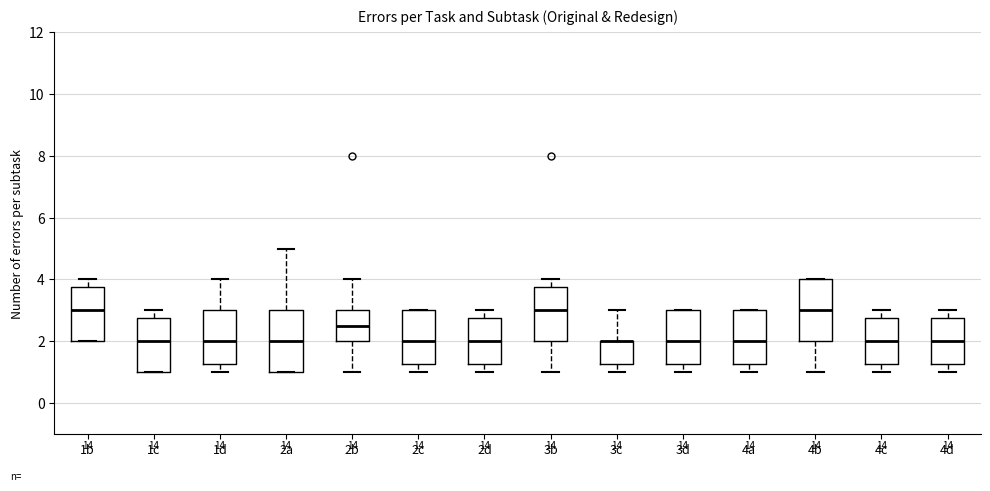

Reading left to right, transcribe this box plot: for each box, give where its median line is, the range the box spans, and where its two whiskers end, as read against the y-axis. The values are not printed on the chart, so give them approximately, as read against the axis.

1b: median 3.0, box 2.0 to 3.8, whiskers 2.0 to 4.0
1c: median 2.0, box 1.0 to 2.8, whiskers 1.0 to 3.0
1d: median 2.0, box 1.2 to 3.0, whiskers 1.0 to 4.0
2a: median 2.0, box 1.0 to 3.0, whiskers 1.0 to 5.0
2b: median 2.6, box 2.0 to 3.0, whiskers 1.0 to 4.0
2c: median 2.0, box 1.2 to 3.0, whiskers 1.0 to 3.0
2d: median 2.0, box 1.2 to 2.8, whiskers 1.0 to 3.0
3b: median 3.0, box 2.0 to 3.8, whiskers 1.0 to 4.0
3c: median 2.0 (drawn on the box's upper edge), box 1.2 to 2.0, whiskers 1.0 to 3.0
3d: median 2.0, box 1.2 to 3.0, whiskers 1.0 to 3.0
4a: median 2.0, box 1.2 to 3.0, whiskers 1.0 to 3.0
4b: median 3.0, box 2.0 to 4.0, whiskers 1.0 to 4.0
4c: median 2.0, box 1.2 to 2.8, whiskers 1.0 to 3.0
4d: median 2.0, box 1.2 to 2.8, whiskers 1.0 to 3.0